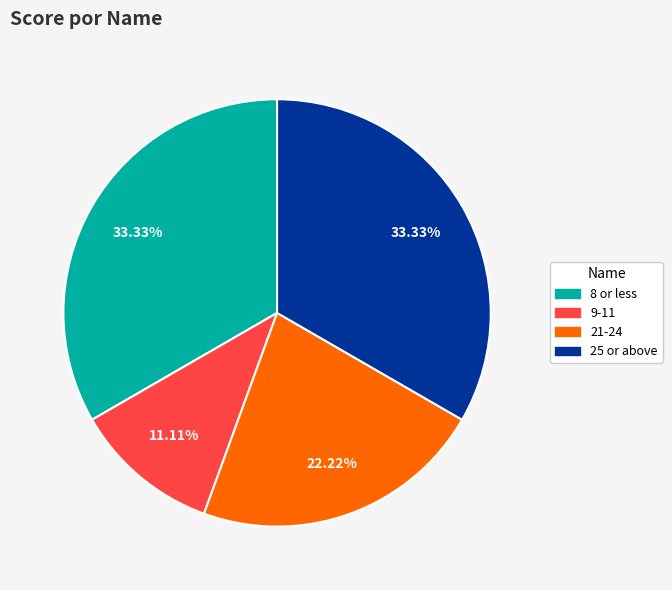

Does any single category account for the majority?

No